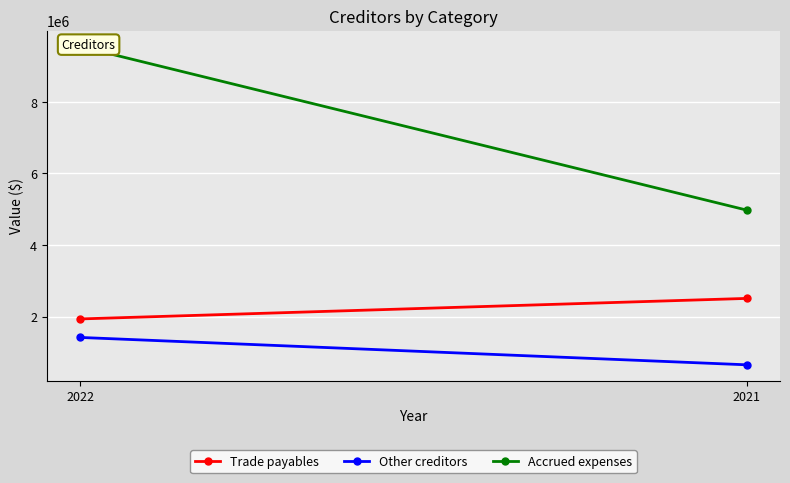

Which series has the widest spread of values?

Accrued expenses